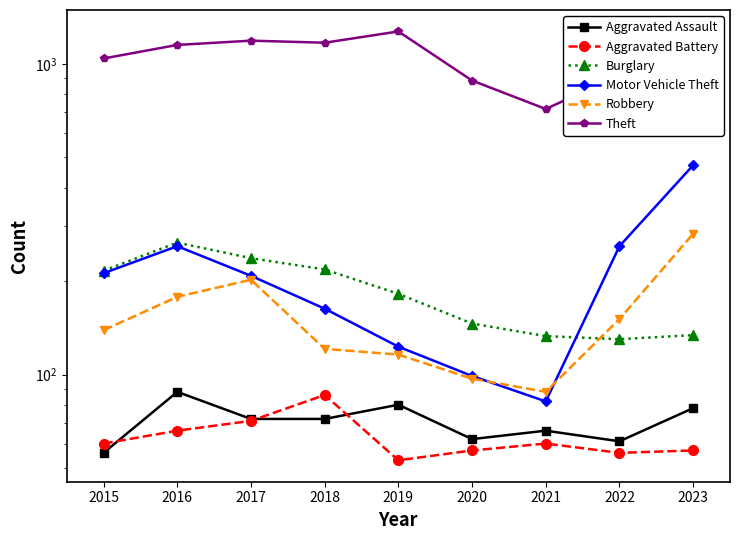

Between 2017 and 2019, which series saw the biggest shift?

Robbery